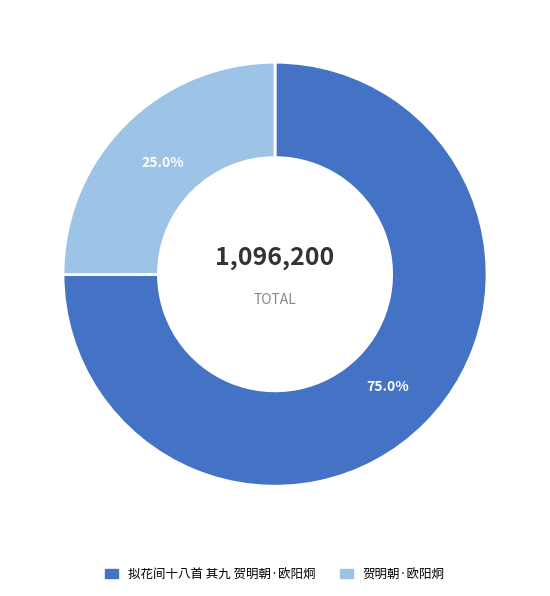

To the nearest percent, what portion does 拟花间十八首 其九 贺明朝·欧阳炯 represent?

75%